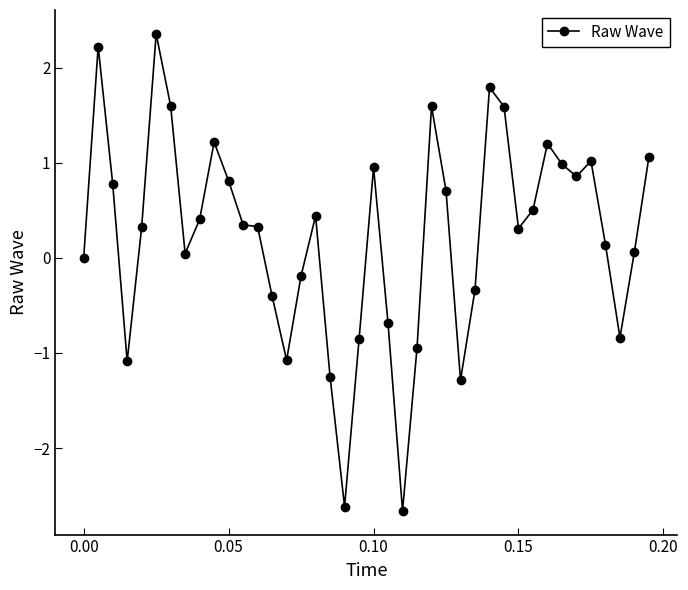

What is the value of the 6th point from the left?

2.4